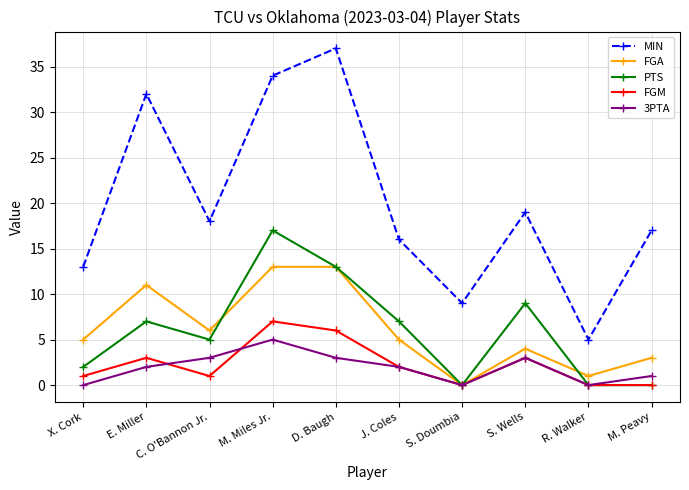

Which category has the highest value in the FGM series?

M. Miles Jr.